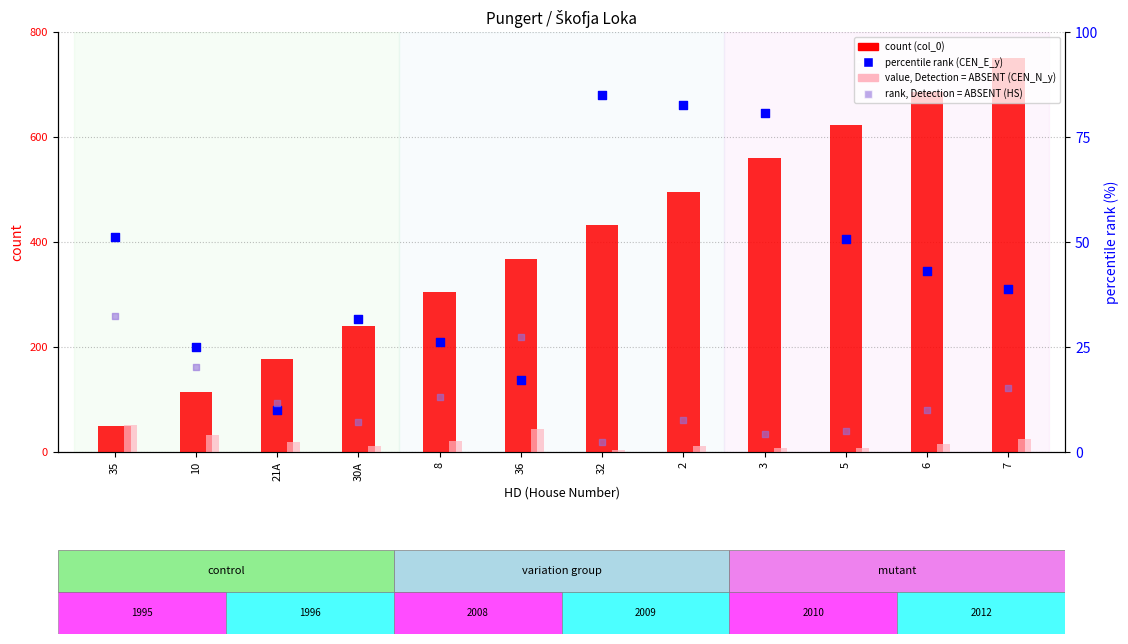

At which category is the sum across all series the highest?

7